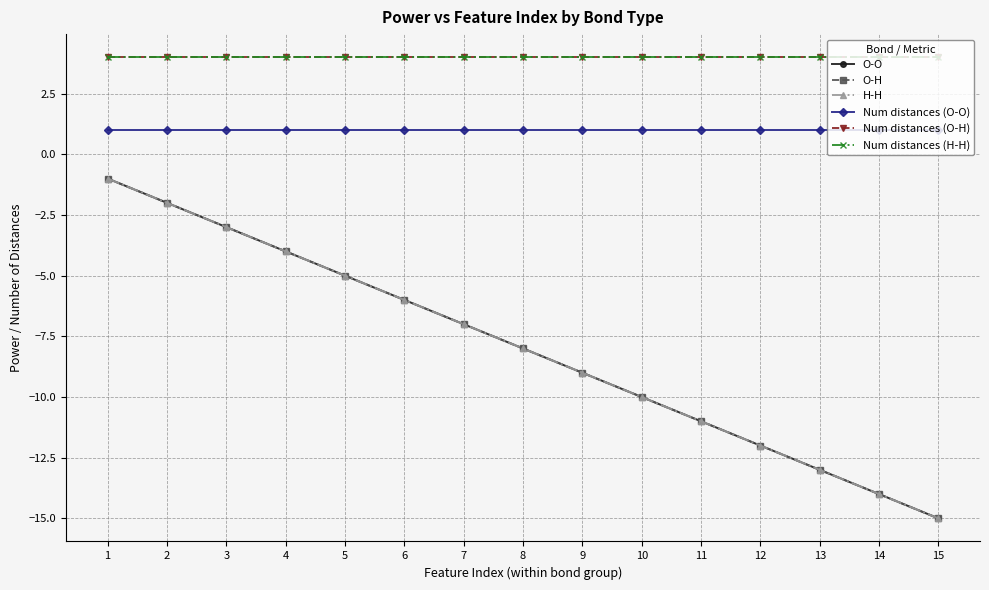

Is it true that H-H equals -19 at 12?

False